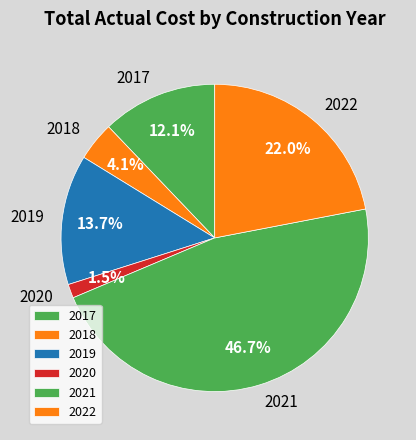

What is the smallest slice in the pie chart?

2020